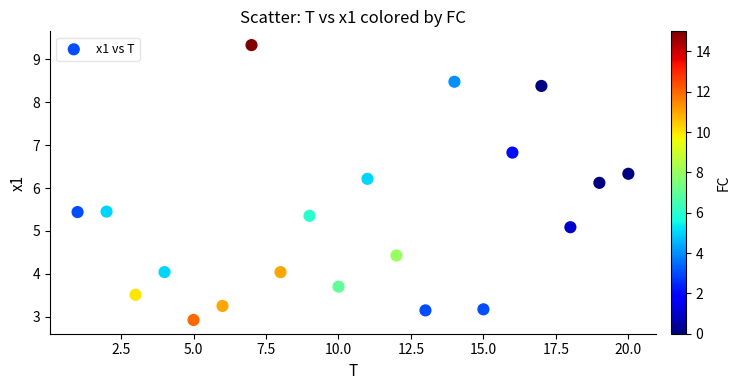

What is the range of X values (max minus min)?

19.0